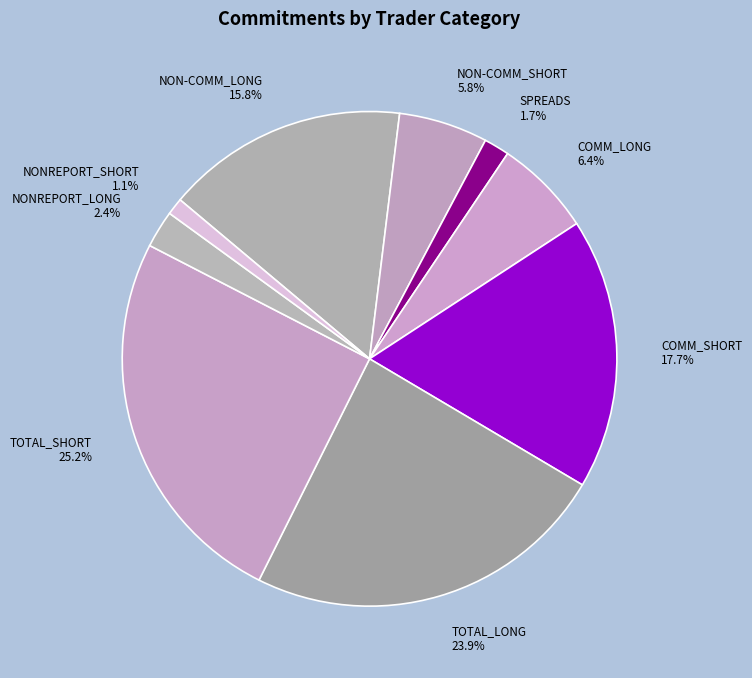

Is the sum of NON-COMM_LONG and NONREPORT_SHORT greater than half?

No